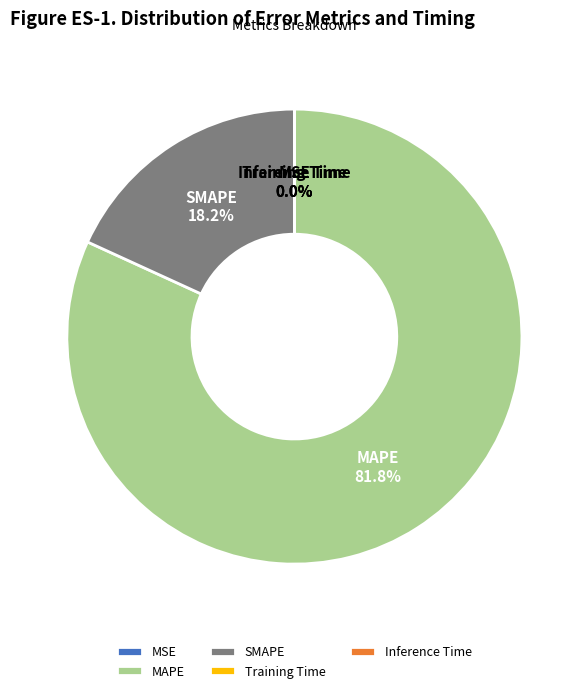

Is MAPE the majority of the pie?

Yes